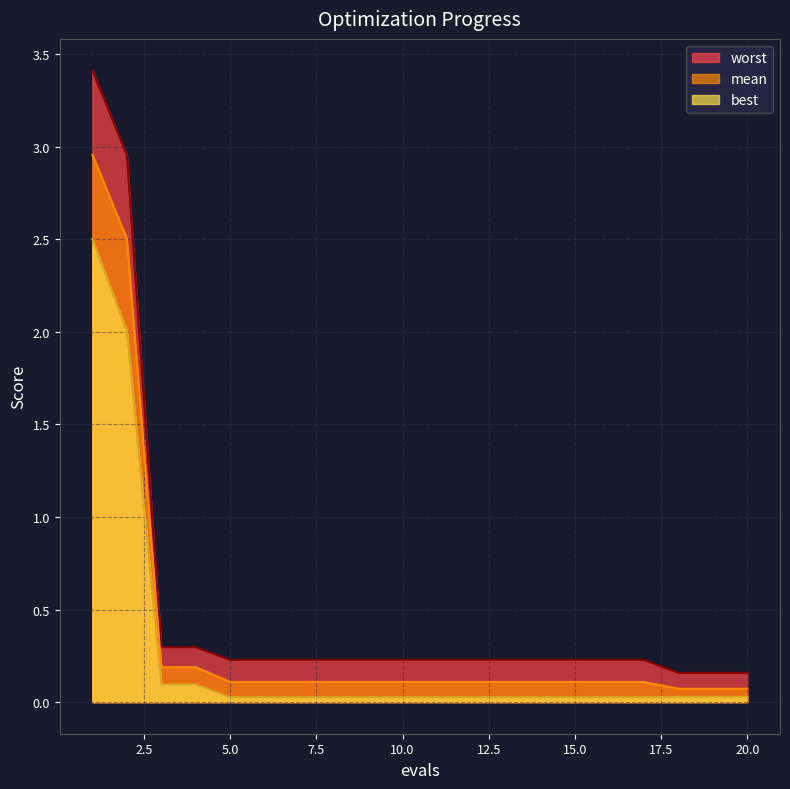

Does the chart have visible grid lines?

Yes